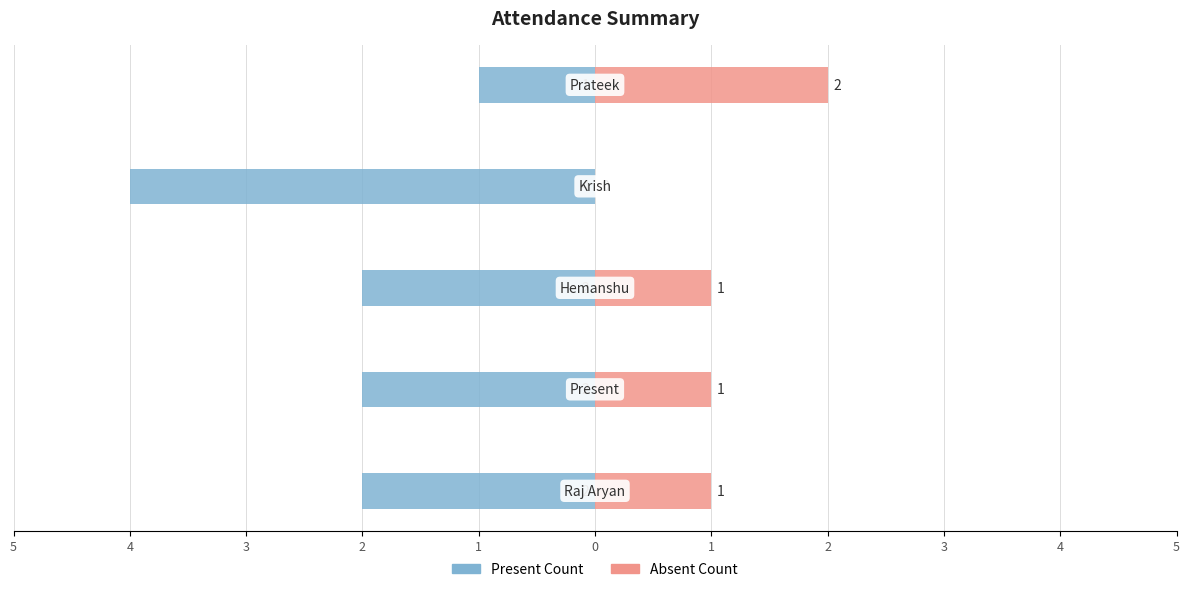

Rank the categories by Absent Count value from highest to lowest.

1, 5, 4, 3, 2